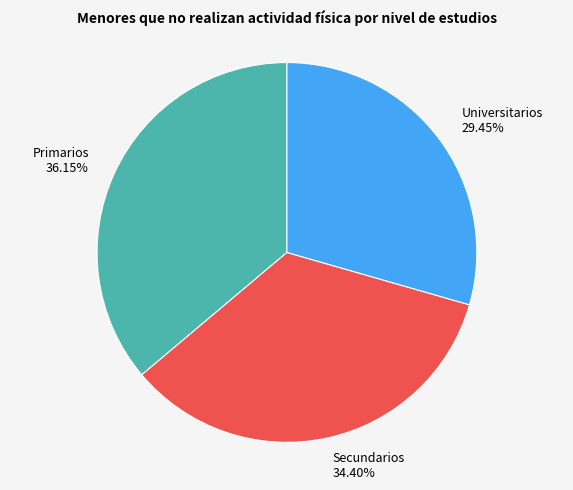

To the nearest percent, what is the average slice percentage?

33%